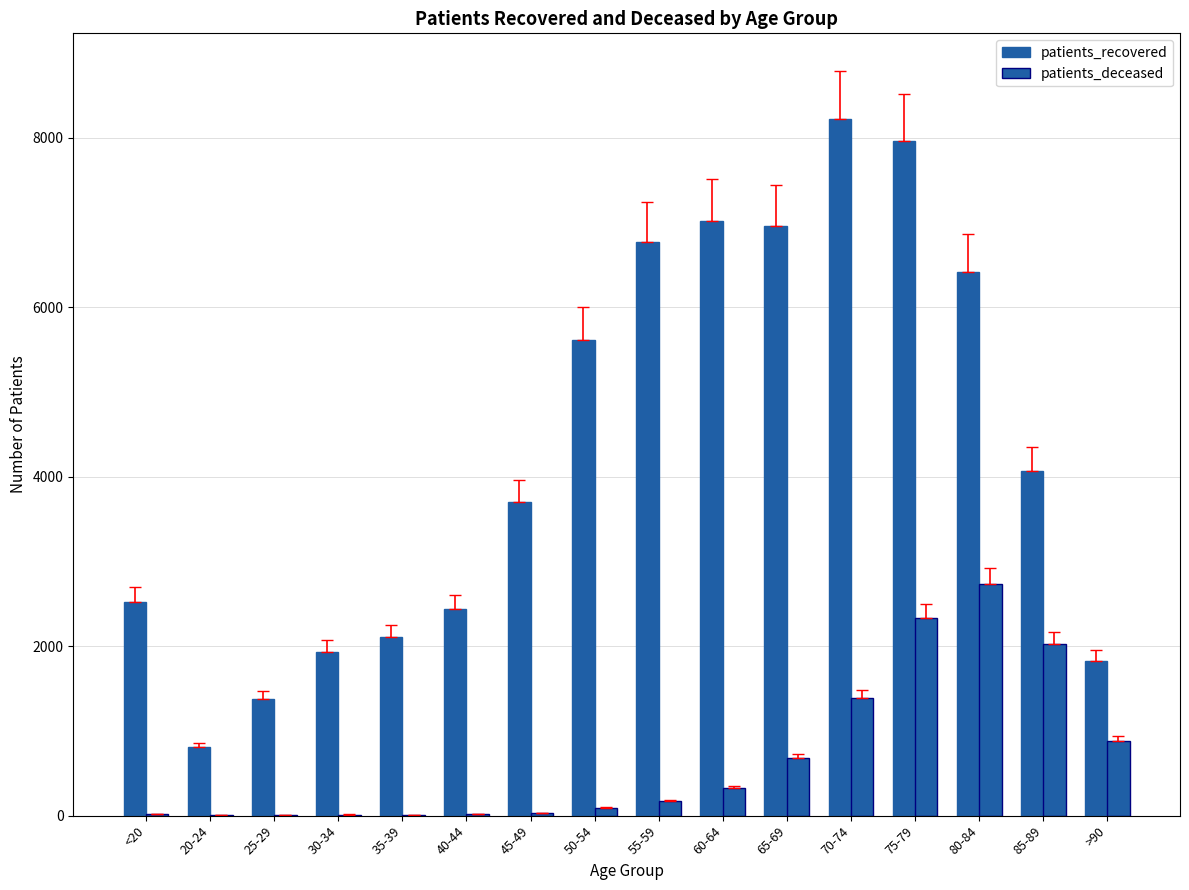

Reading left to right, extract all data points from this chart.

patients_recovered: <20=2524	20-24=806	25-29=1371	30-34=1935	35-39=2105	40-44=2436	45-49=3701	50-54=5612	55-59=6773	60-64=7021	65-69=6959	70-74=8218	75-79=7961	80-84=6414	85-89=4068	>90=1823
patients_deceased: <20=14	20-24=3	25-29=3	30-34=13	35-39=12	40-44=19	45-49=32	50-54=95	55-59=168	60-64=328	65-69=675	70-74=1385	75-79=2335	80-84=2728	85-89=2026	>90=880